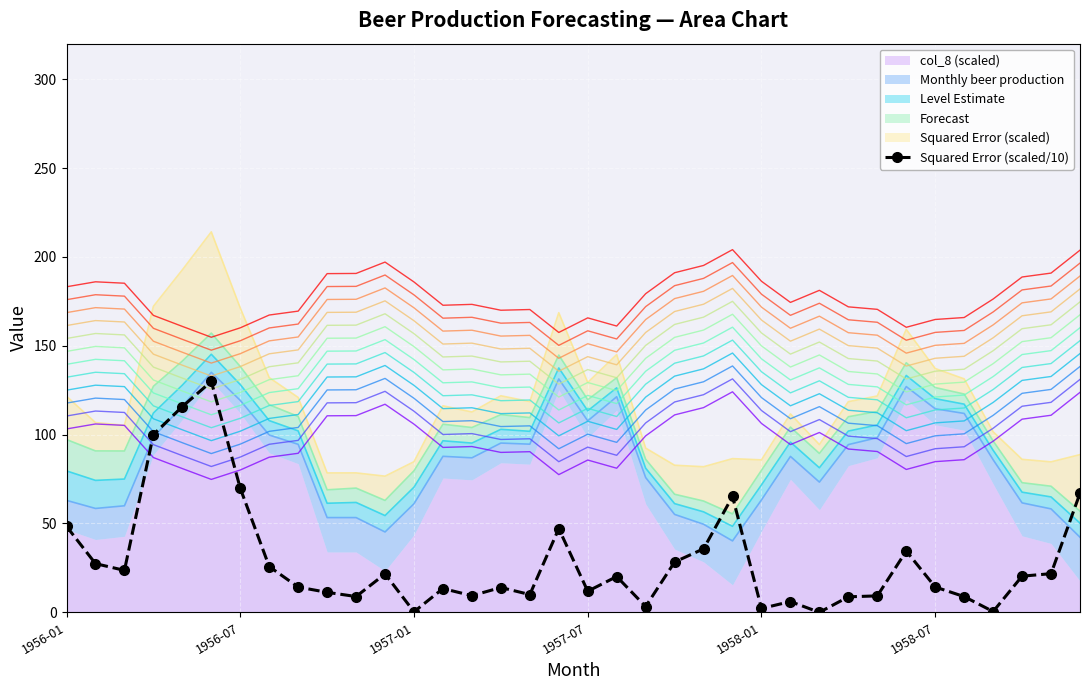

Reading left to right, what are all the values shown in this chart?

48.4	27.4	23.6	100.0	115.8	129.9	69.8	25.8	14.2	11.3	8.9	21.6	0.3	13.4	9.4	14.0	10.0	47.1	11.9	20.1	3.3	28.3	35.8	65.2	2.2	6.1	0.0	8.7	9.3	34.5	14.3	8.9	0.5	20.4	21.8	67.0